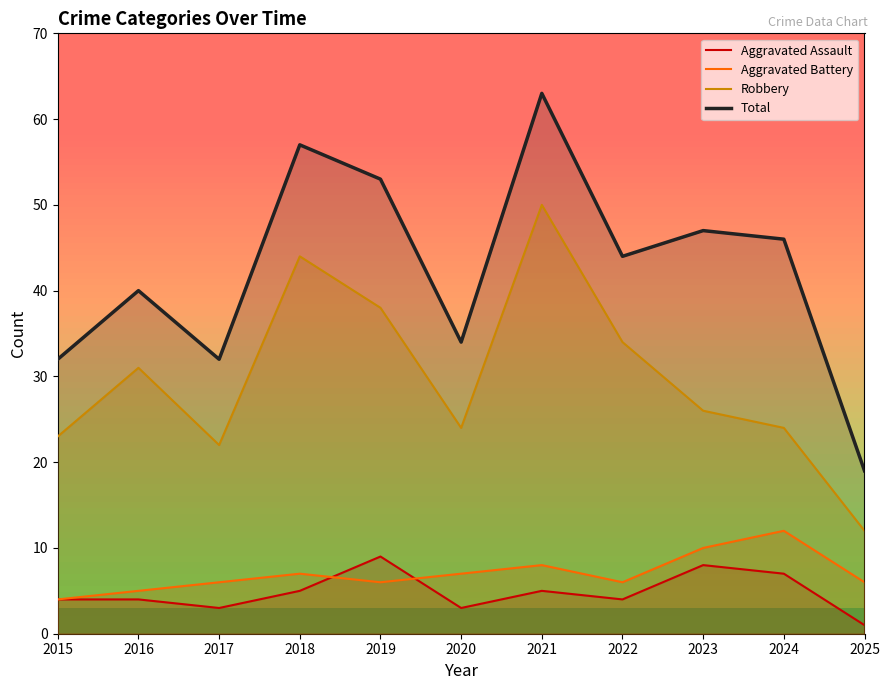

True or false: Total and Aggravated Assault cross at least once.

False